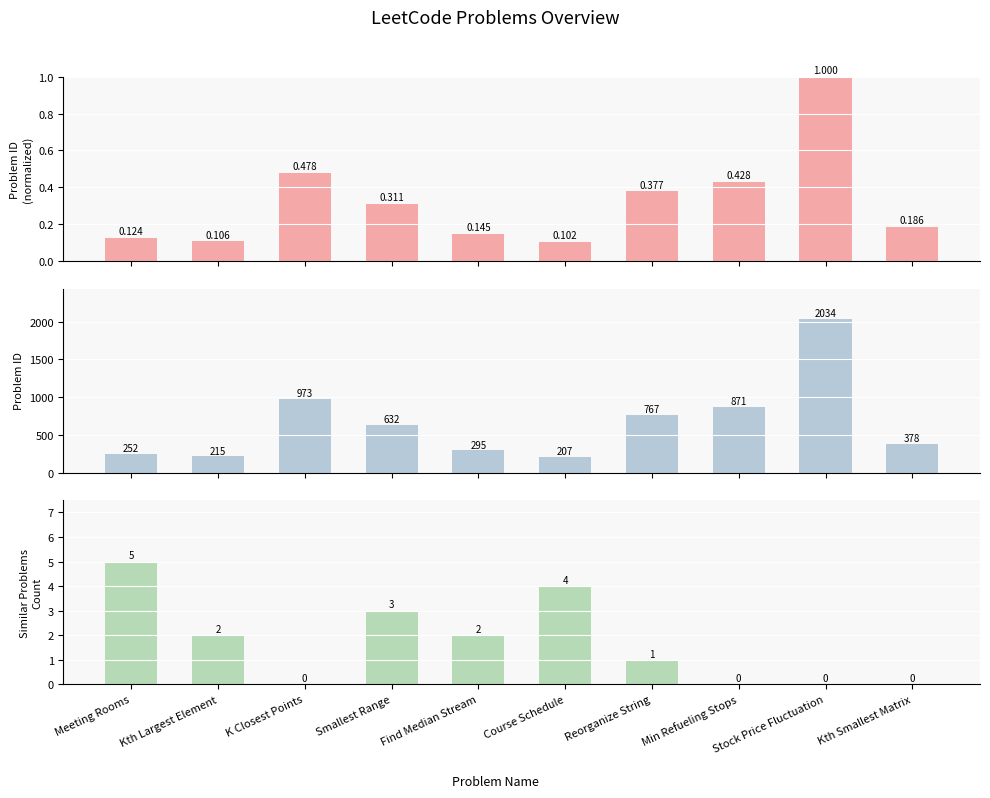

How many values in Similar Problems Count are above zero?

6